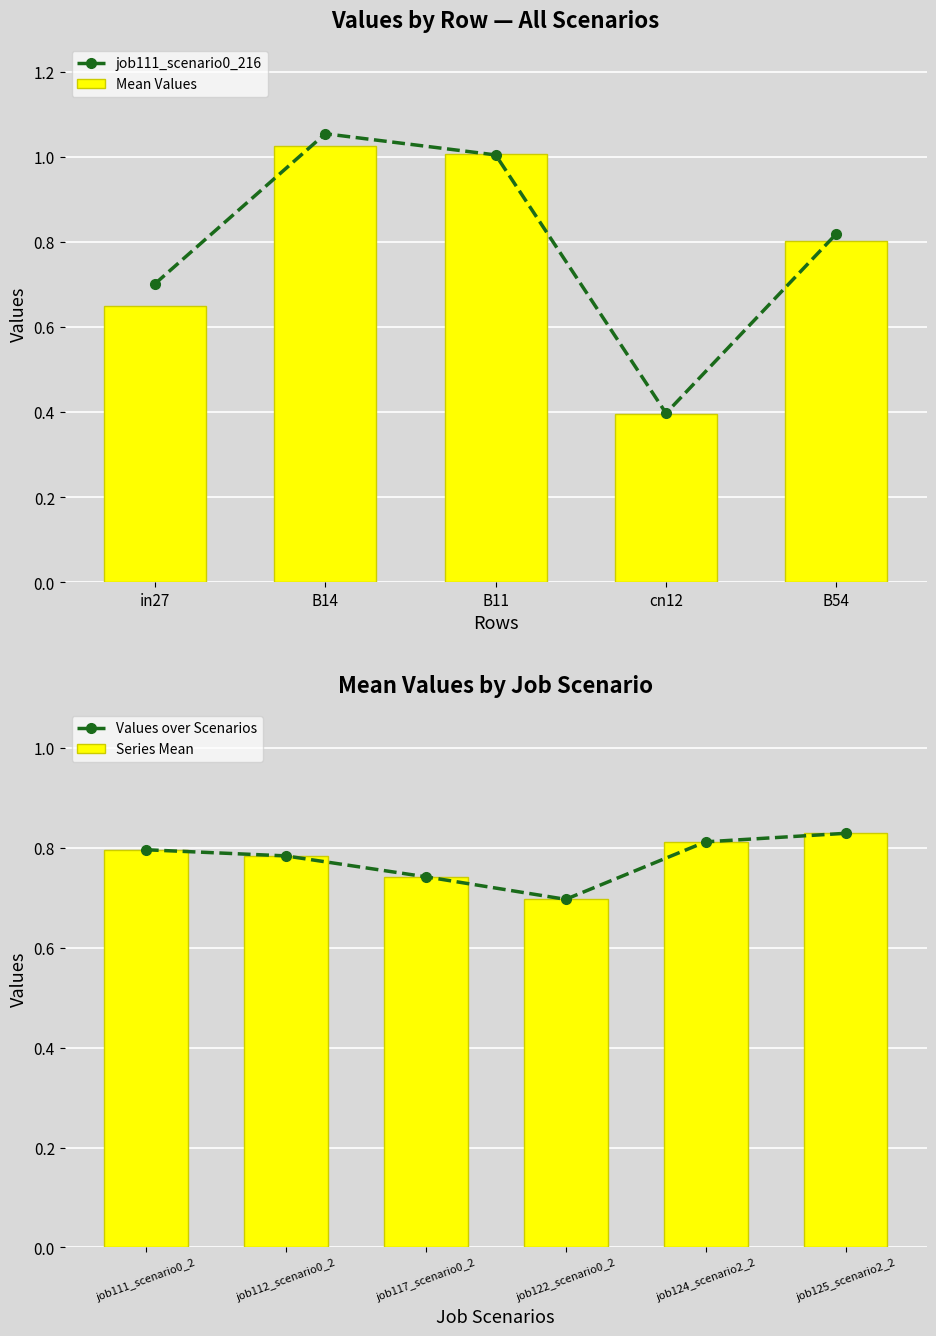

The value of Mean Values at cn12 is 0.4. True or false?

True